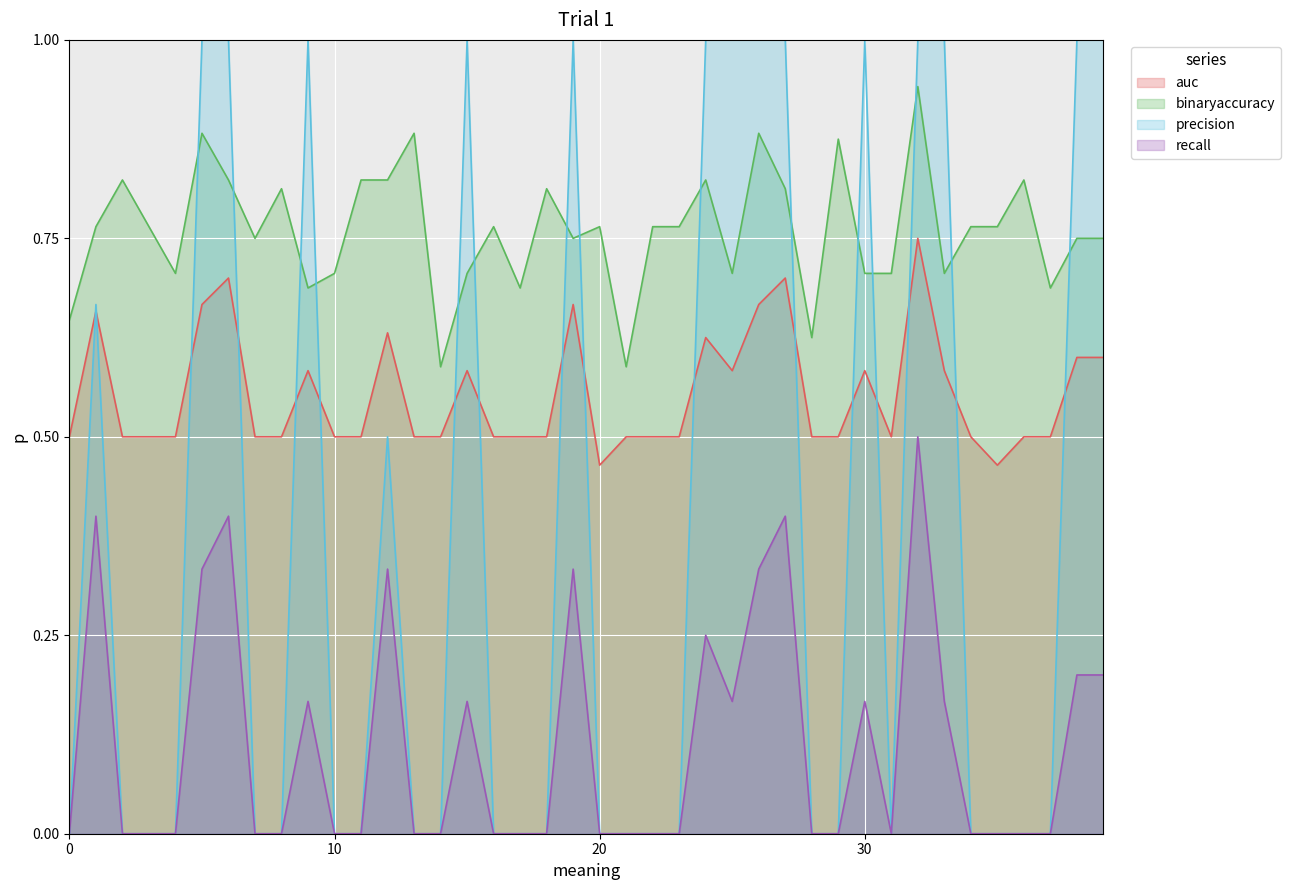

True or false: precision and recall cross at least once.

False